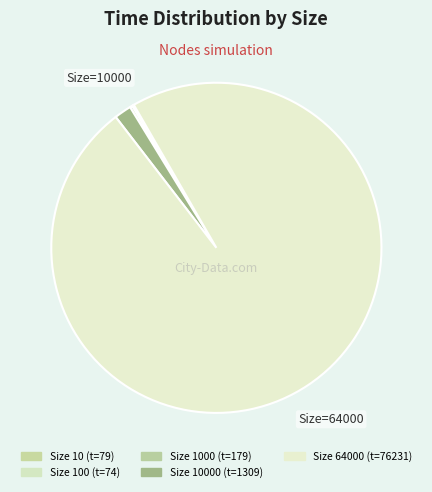

Is there a majority slice in this chart?

Yes